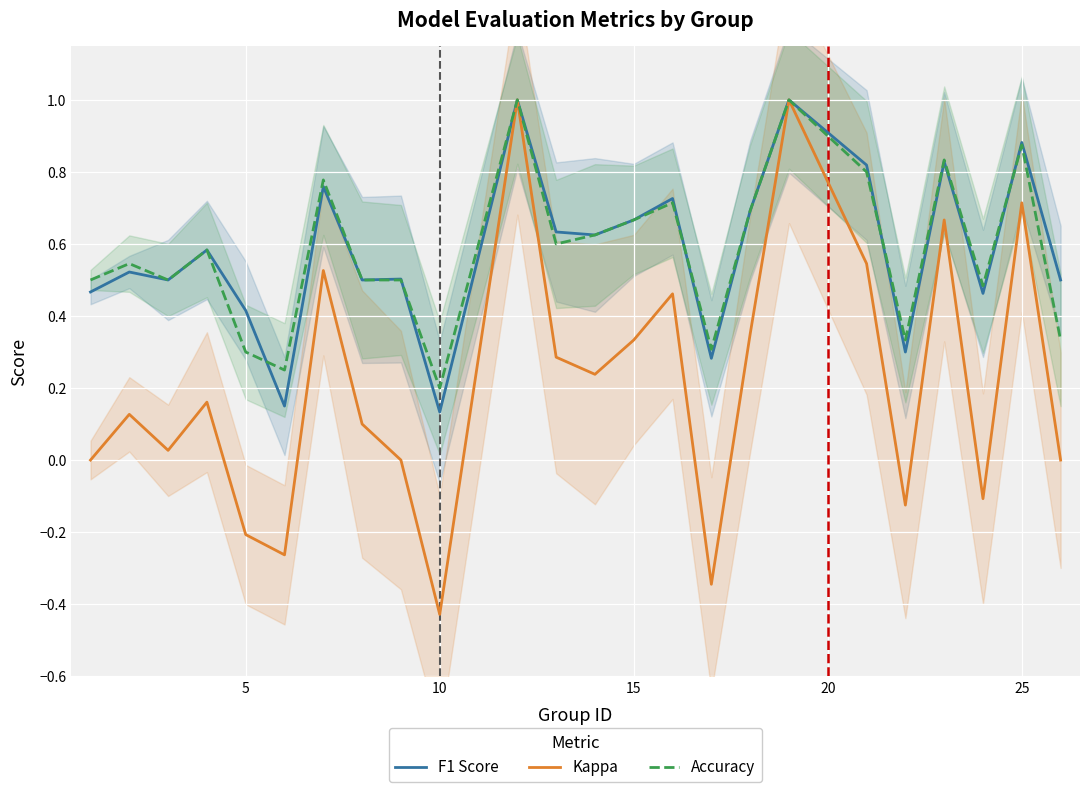

At how many categories does at least one series exceed 0?

24